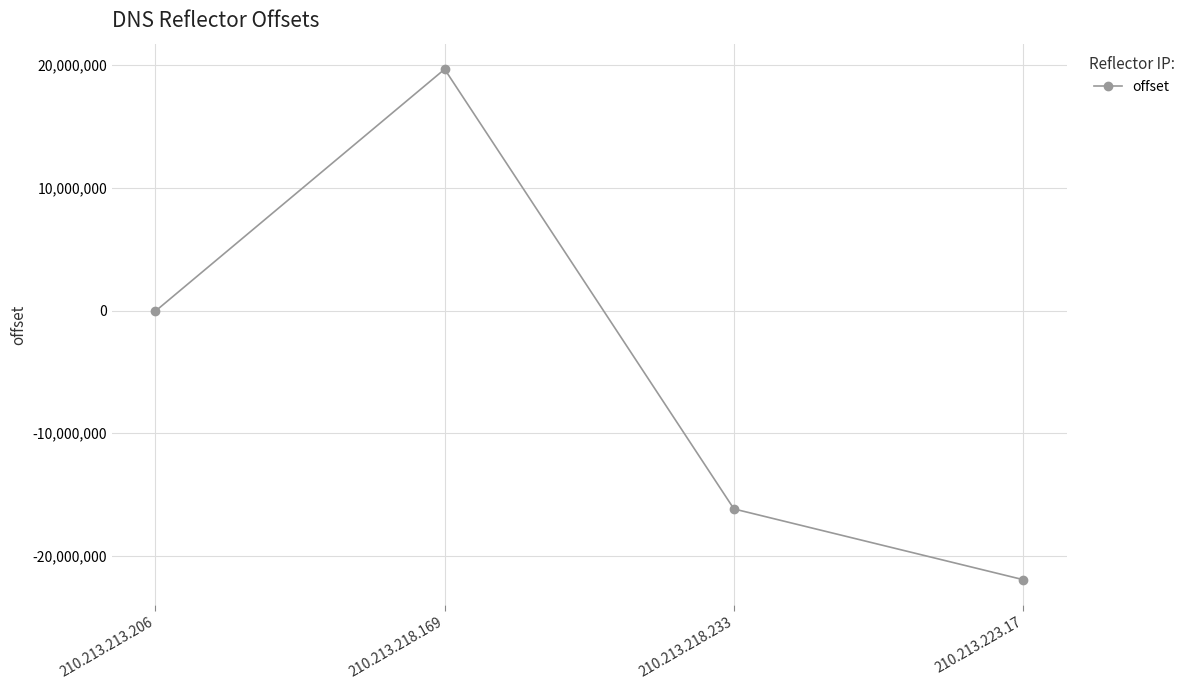

List the labels in order of value, smallest first.

210.213.223.17, 210.213.218.233, 210.213.213.206, 210.213.218.169